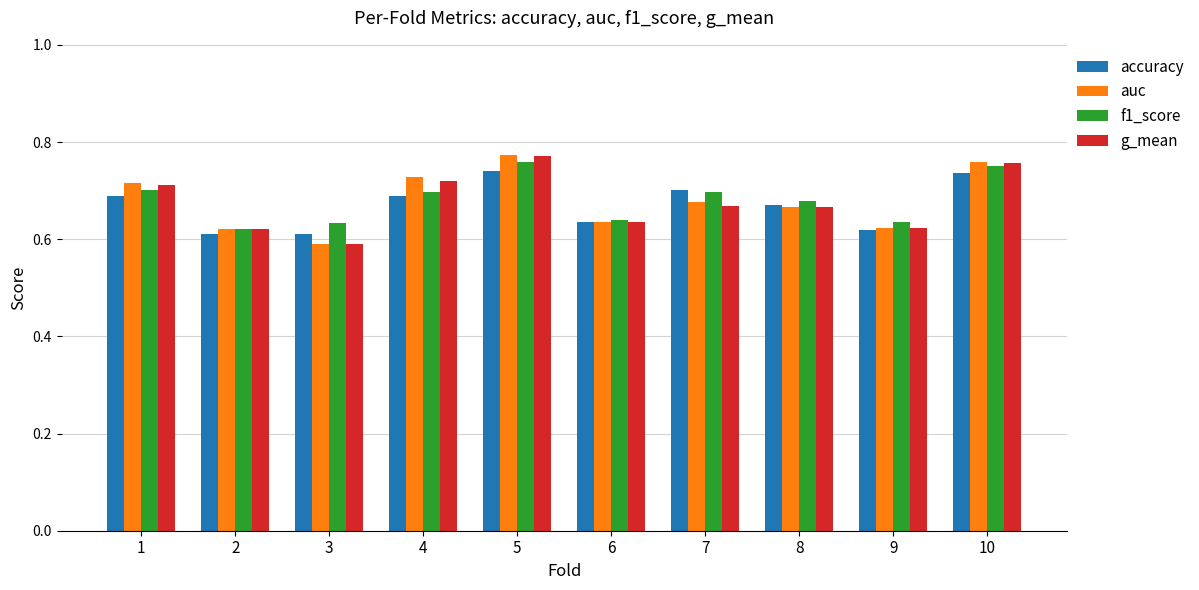

At which category does the chart reach its minimum across all series?

3